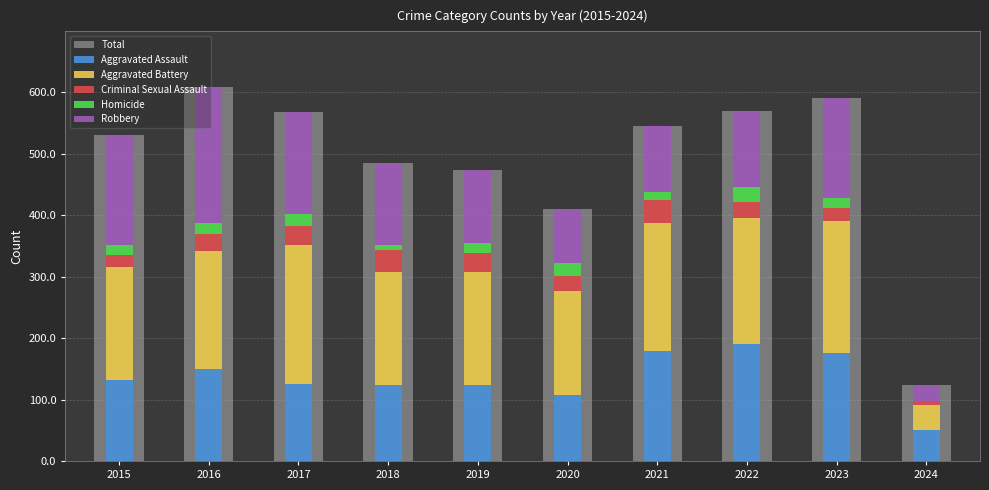

Count the number of categories in the chart.

10